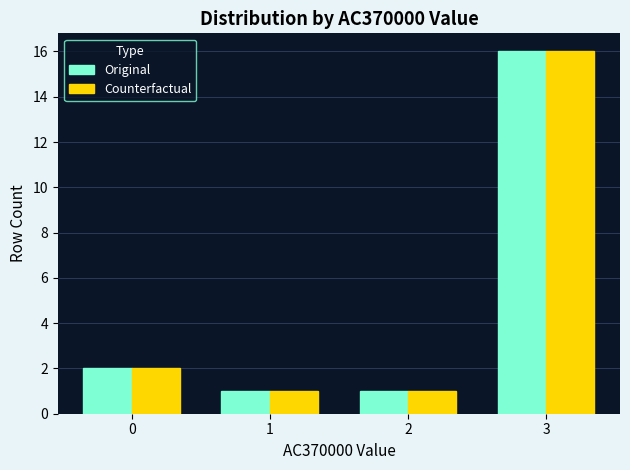

What is the maximum value for Counterfactual?

16